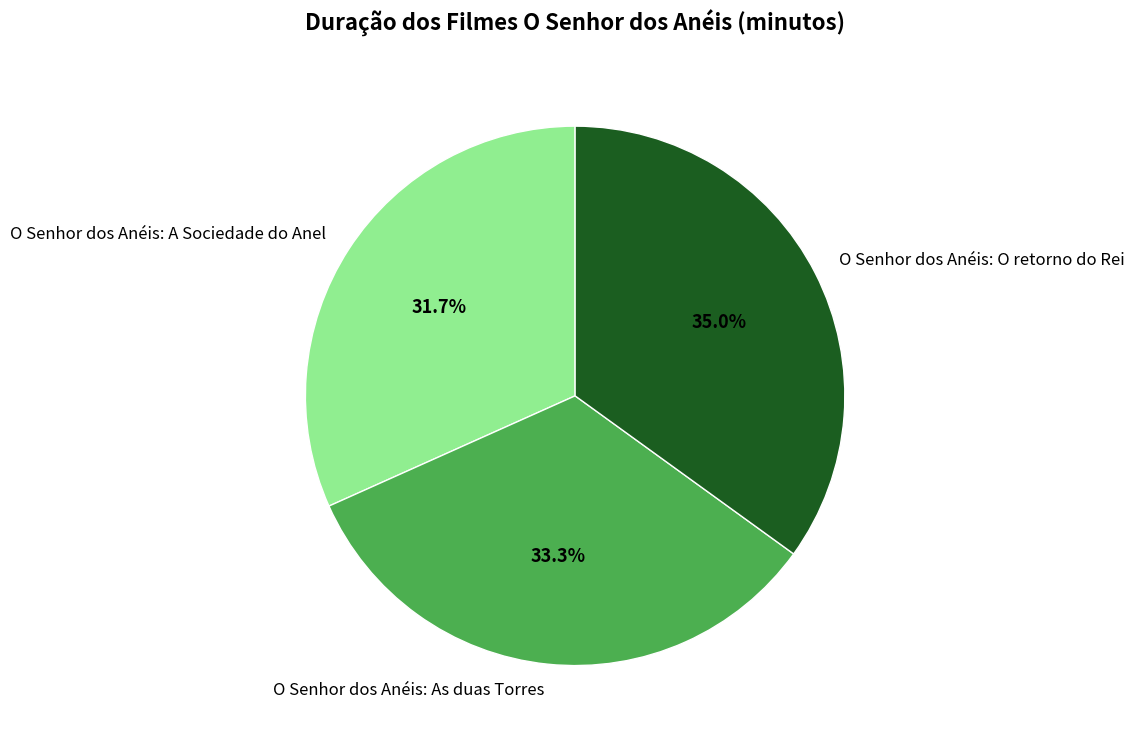

To the nearest percent, what is the combined percentage of O Senhor dos Anéis: As duas Torres and O Senhor dos Anéis: O retorno do Rei?

68%